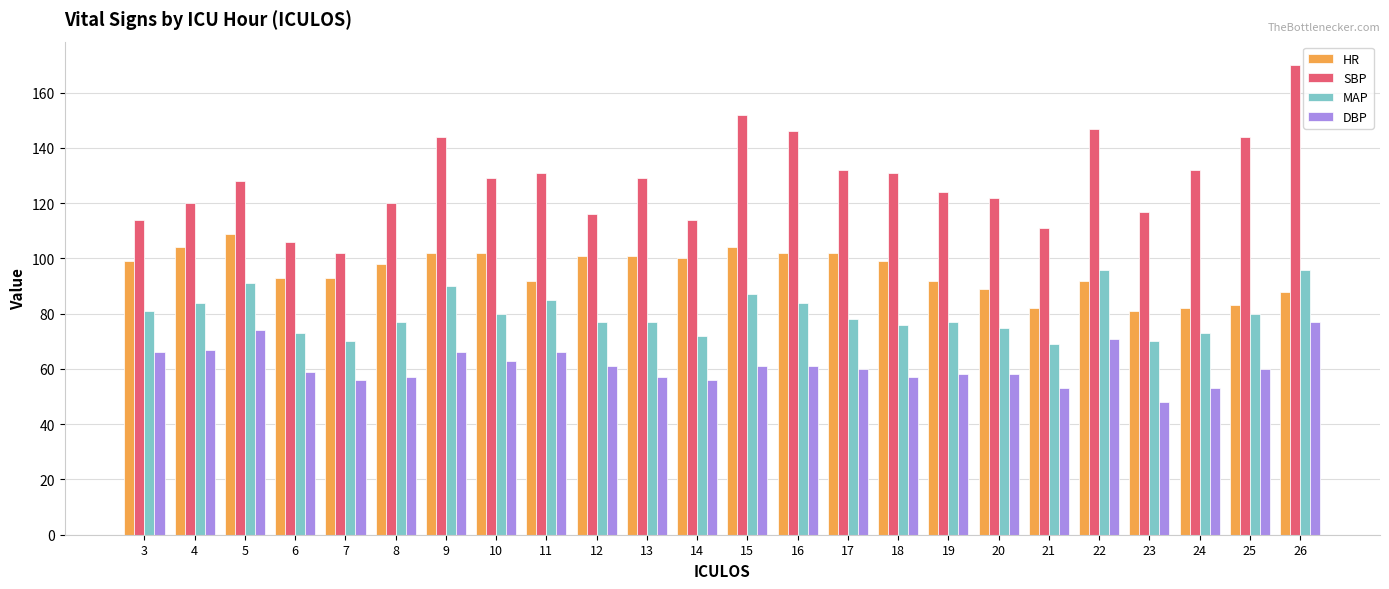

What is the total value across all series at 21?

315